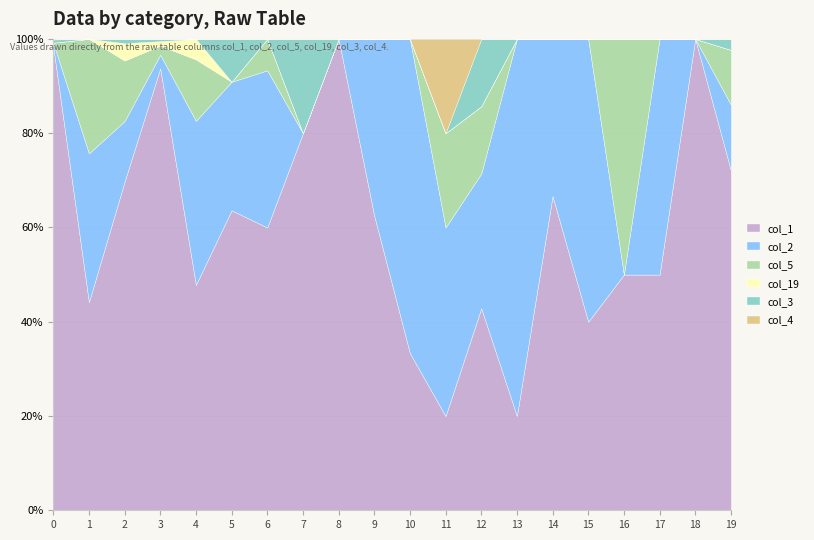

How many lines are shown in the chart?

6